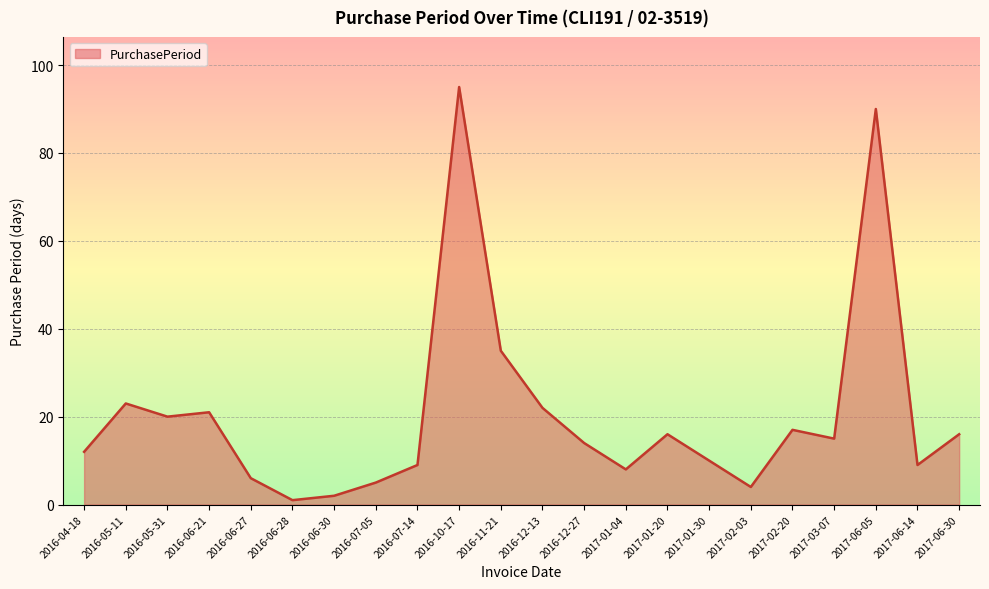

Between 2016-04-18 and 2016-11-21, which is larger?

2016-11-21